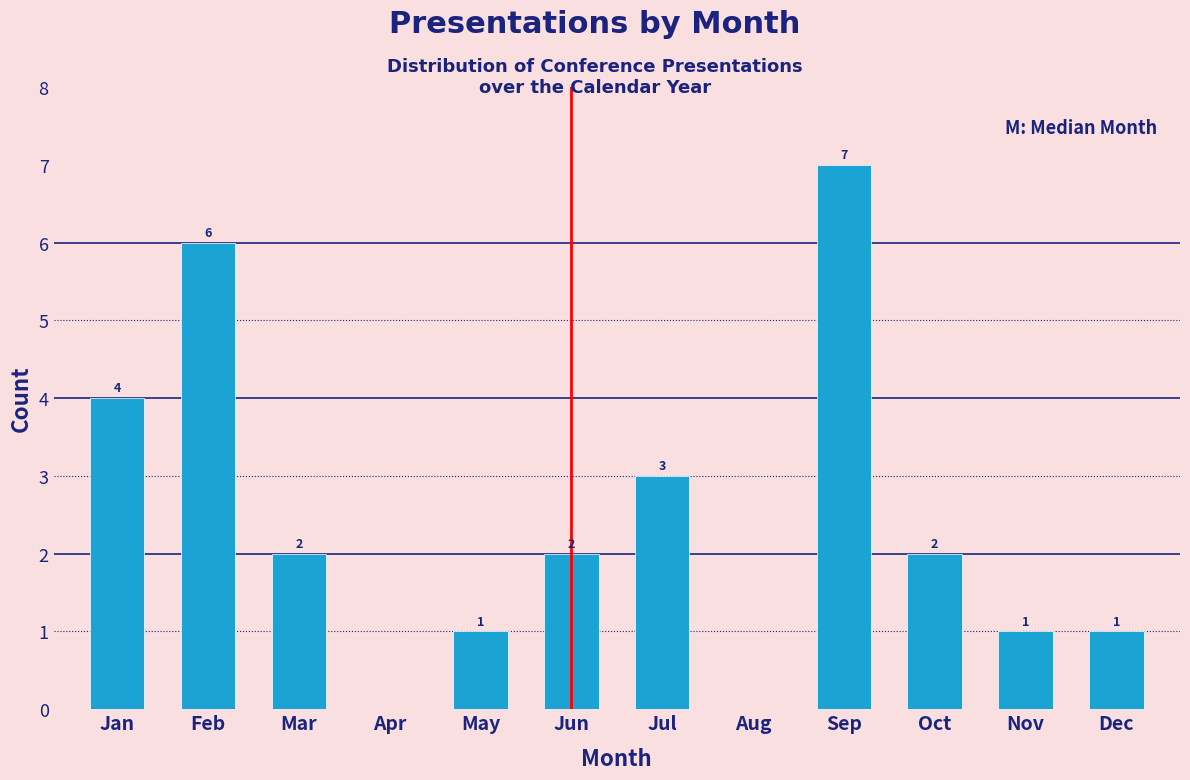

Reading left to right, list all the values displayed in this chart.

Jan=4	Feb=6	Mar=2	Apr=0	May=1	Jun=2	Jul=3	Aug=0	Sep=7	Oct=2	Nov=1	Dec=1